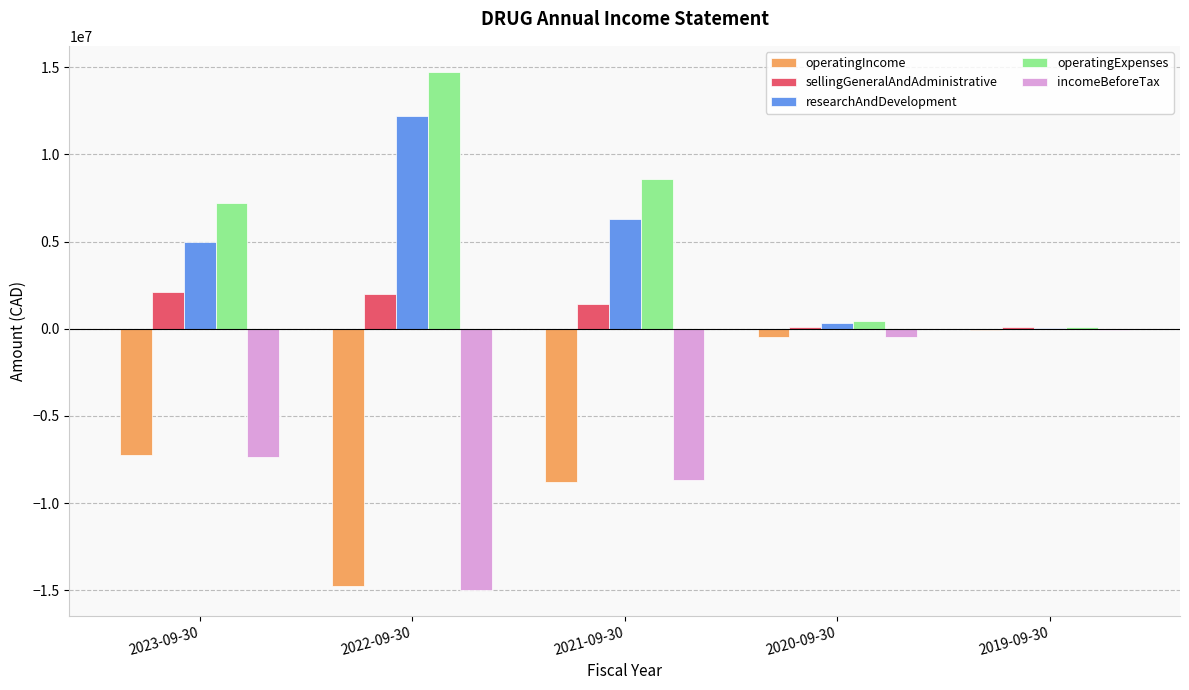

What is the total value across all series at 2020-09-30?

-20637